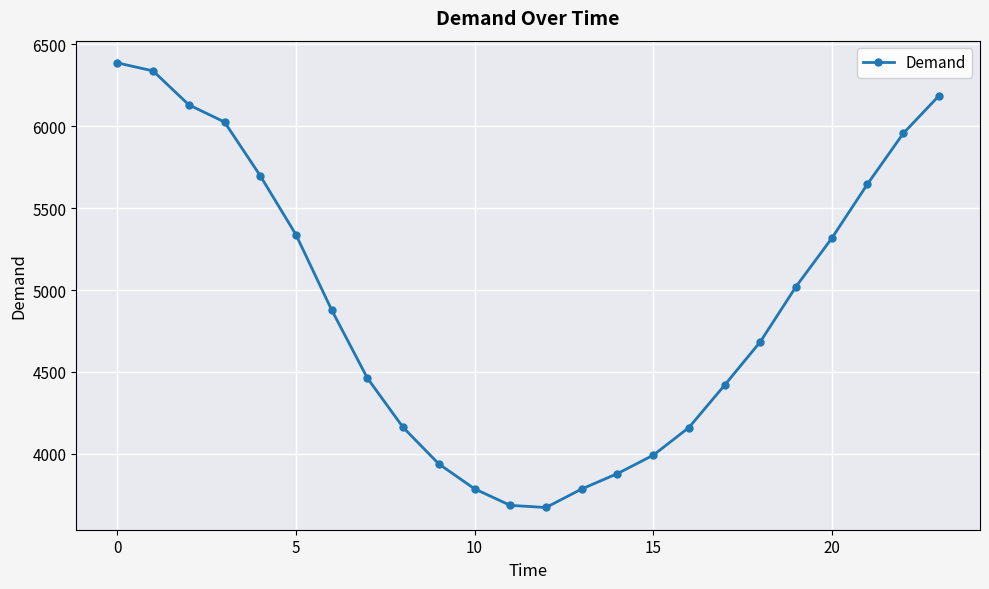

What is the smallest value displayed?

3672